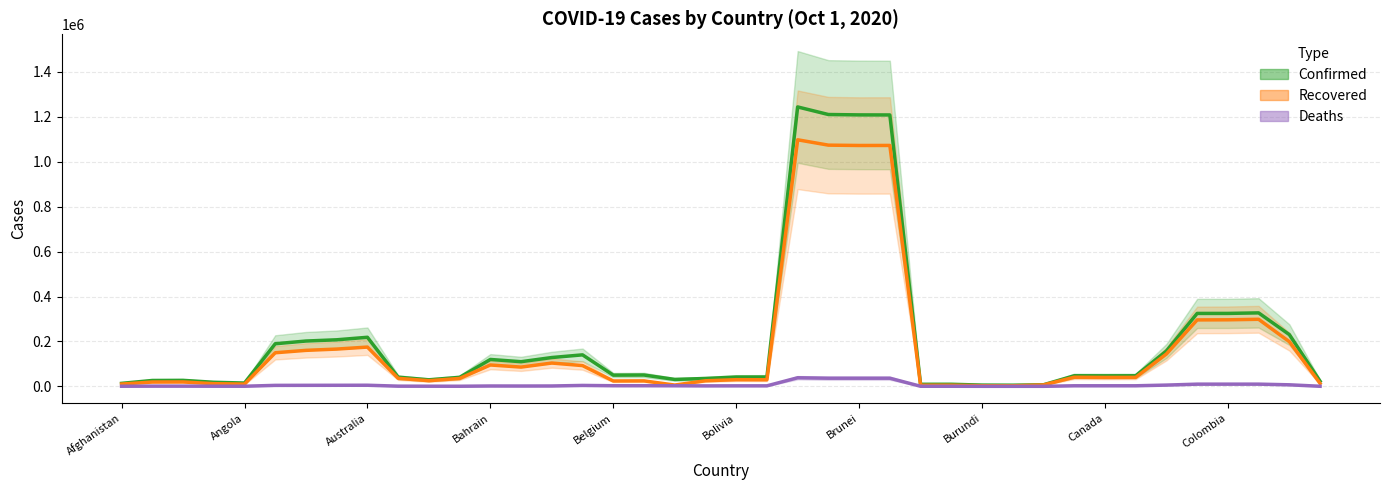

True or false: Deaths and Recovered intersect in this chart.

False